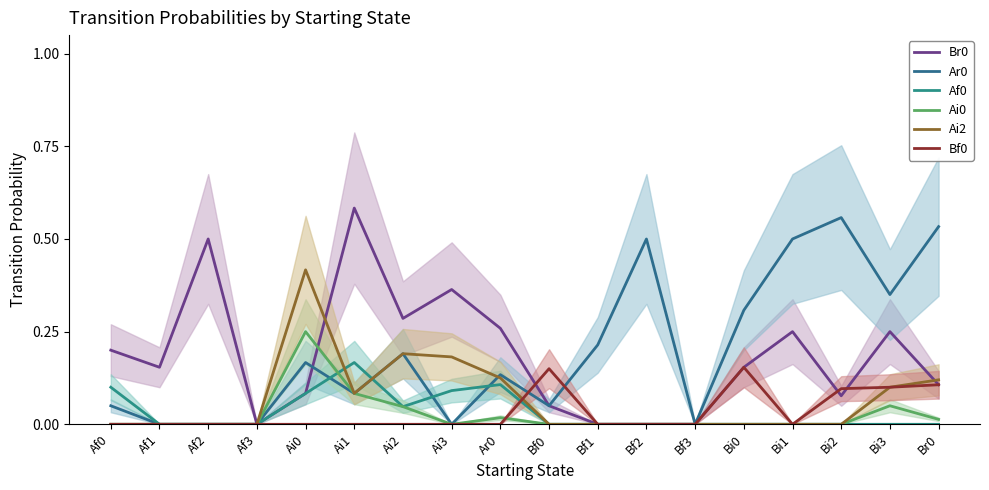

Rank the series at Bi1 from highest to lowest value.

Ar0, Br0, Af0, Ai0, Ai2, Bf0